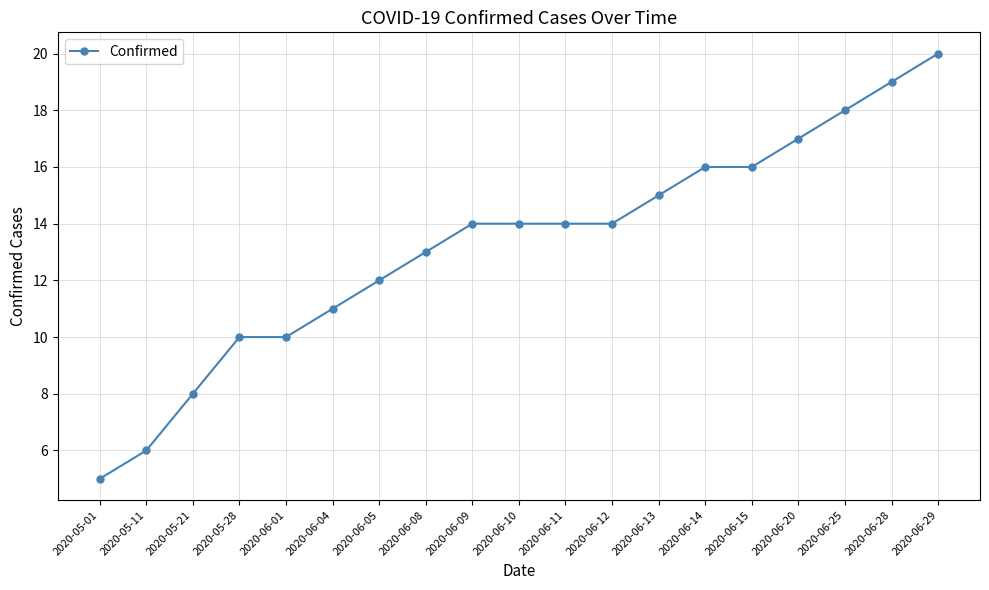

Reading left to right, extract all data points from this chart.

2020-05-01=5	2020-05-11=6	2020-05-21=8	2020-05-28=10	2020-06-01=10	2020-06-04=11	2020-06-05=12	2020-06-08=13	2020-06-09=14	2020-06-10=14	2020-06-11=14	2020-06-12=14	2020-06-13=15	2020-06-14=16	2020-06-15=16	2020-06-20=17	2020-06-25=18	2020-06-28=19	2020-06-29=20